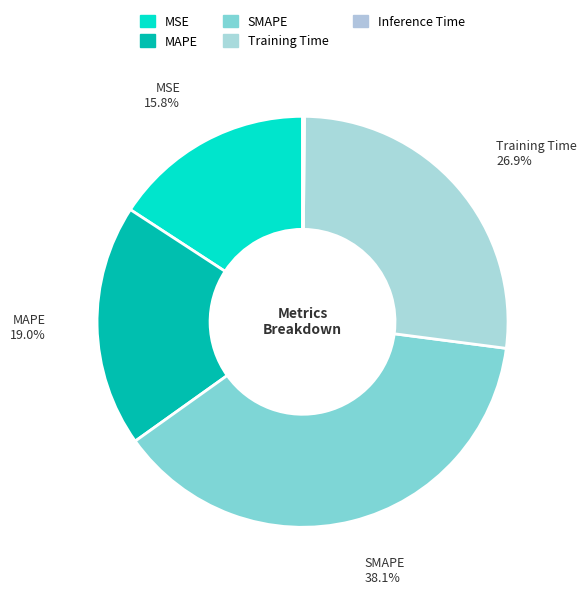

Does SMAPE account for over 50% of the chart?

No